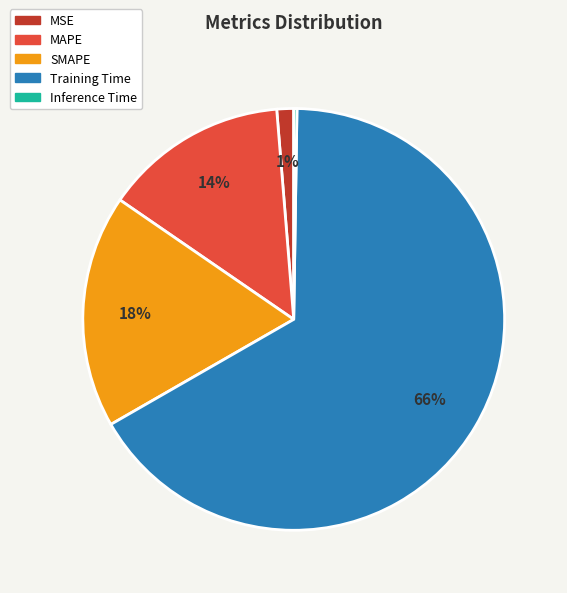

Is there any slice that represents more than half of the pie?

Yes